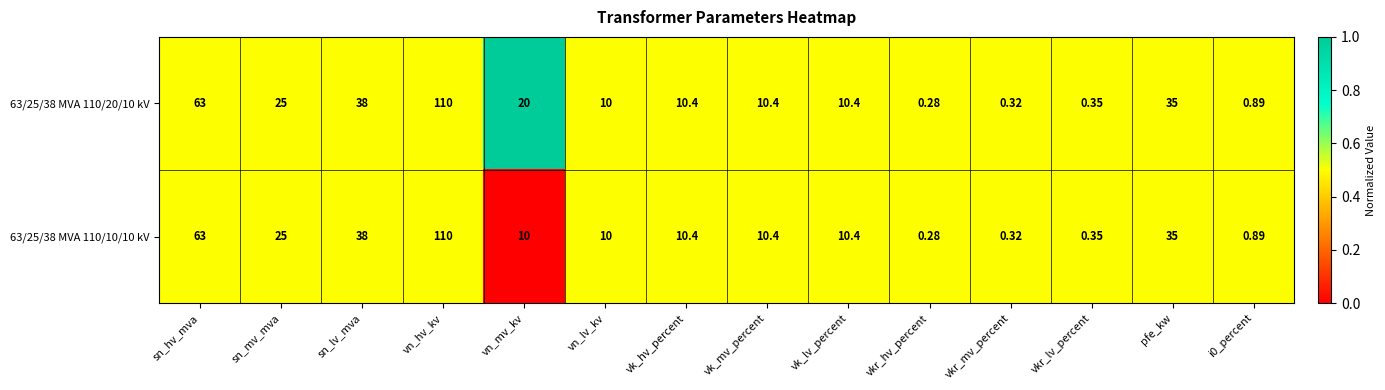

Count the number of data series in this chart.

2